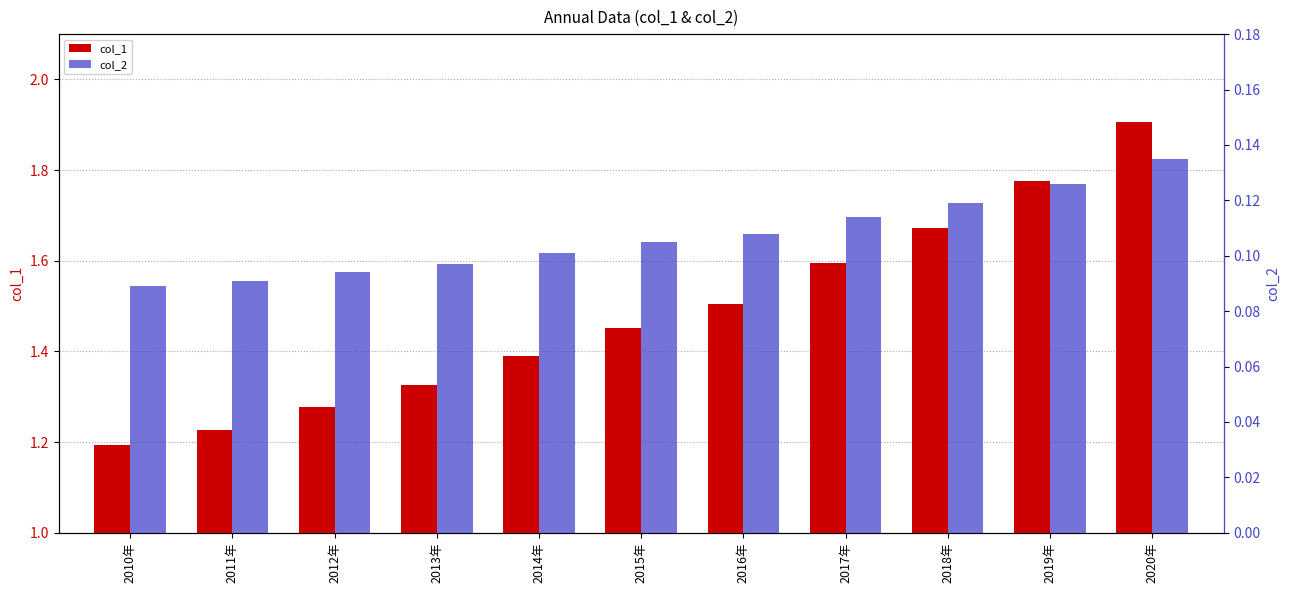

What is the label of the 10th bar from the right?

2011年